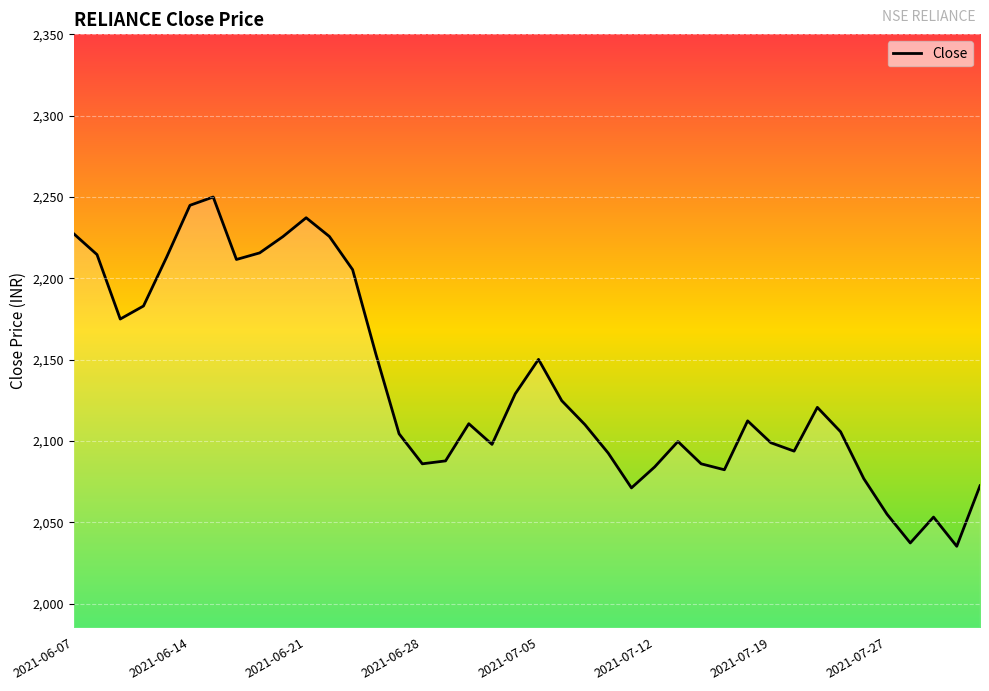

What is the difference between the maximum and minimum values?

214.7